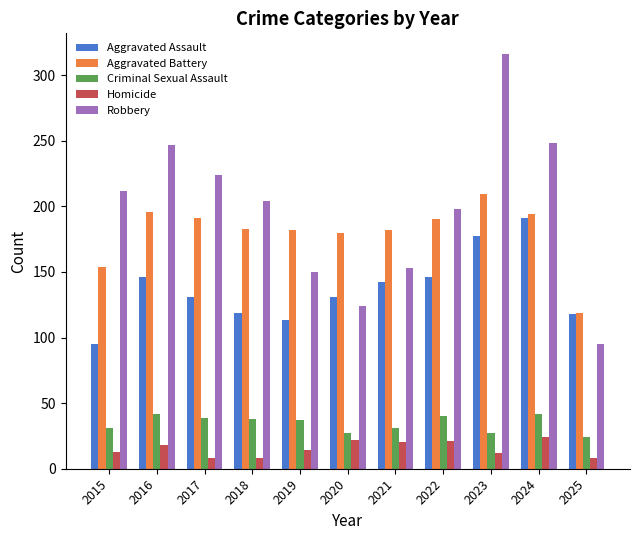

Count the number of categories in the chart.

11